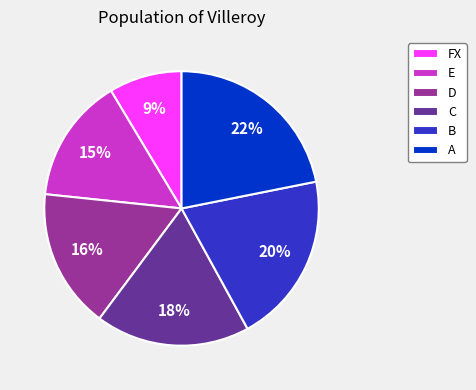

Which slice is the largest?

A